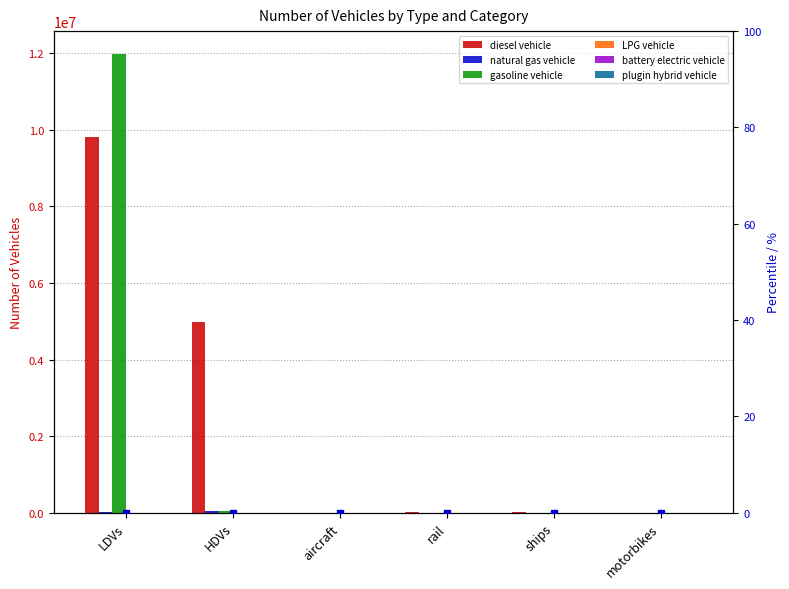

Reading left to right, what are all the values shown in this chart?

diesel vehicle: 9818361.3	4968137.0	895.5	26052.4	10110.0	0.0
natural gas vehicle: 14866.6	43170.0	0.0	0.0	0.0	0.0
gasoline vehicle: 11972117.5	49465.0	0.0	0.0	0.0	0.0
LPG vehicle: 5402.9	4008.0	0.0	0.0	0.0	0.0
battery electric vehicle: 84.0	0.0	0.0	0.0	0.0	0.0
plugin hybrid vehicle: 0.0	202.0	0.0	0.0	0.0	0.0